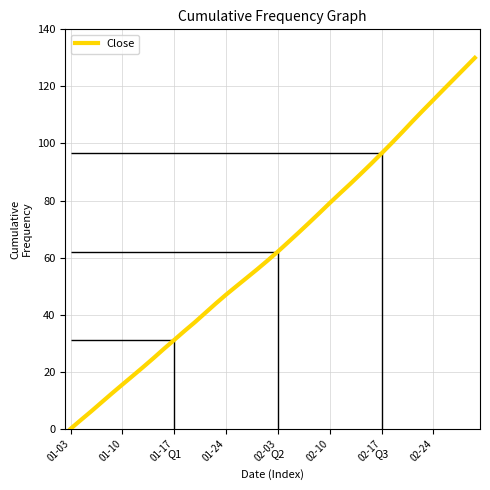

True or false: the data has more than 0 interior local peaks.

False